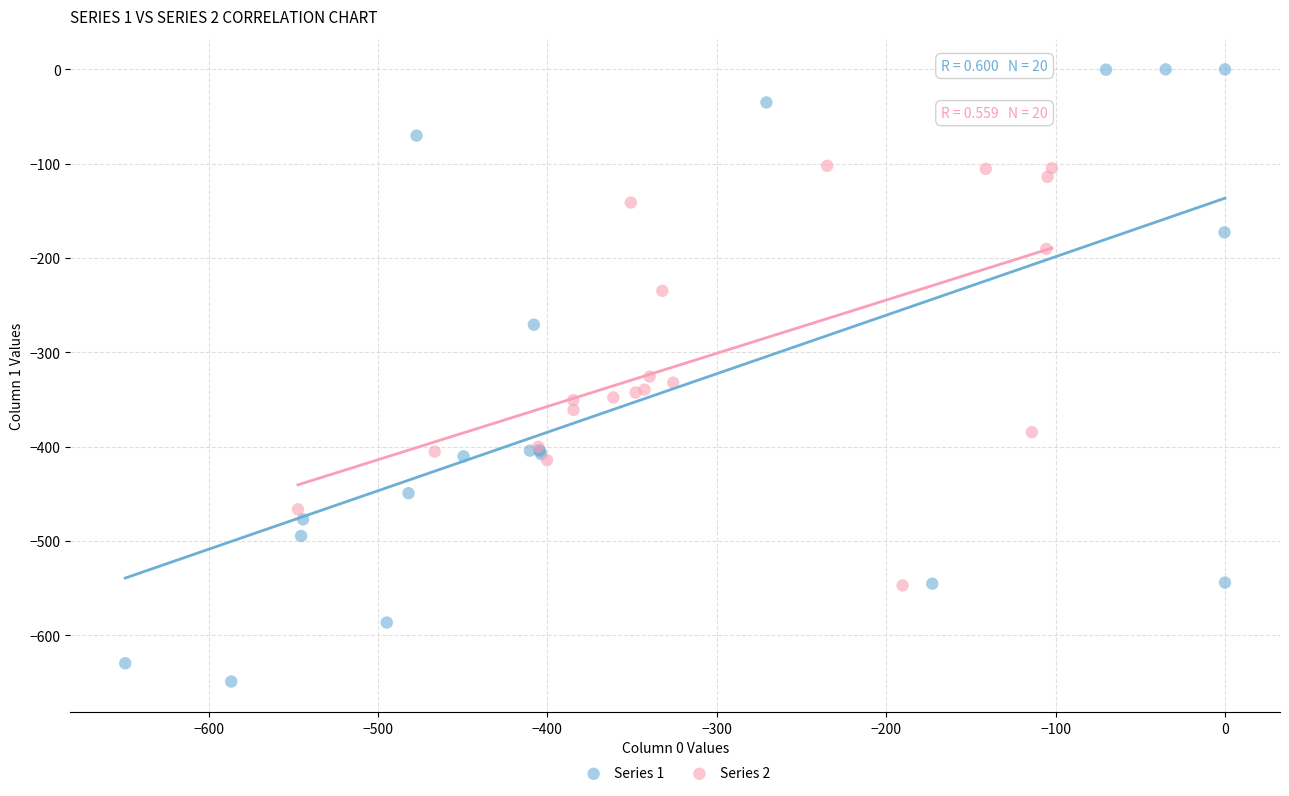

Which series has the largest Y range (max minus min)?

Series 1